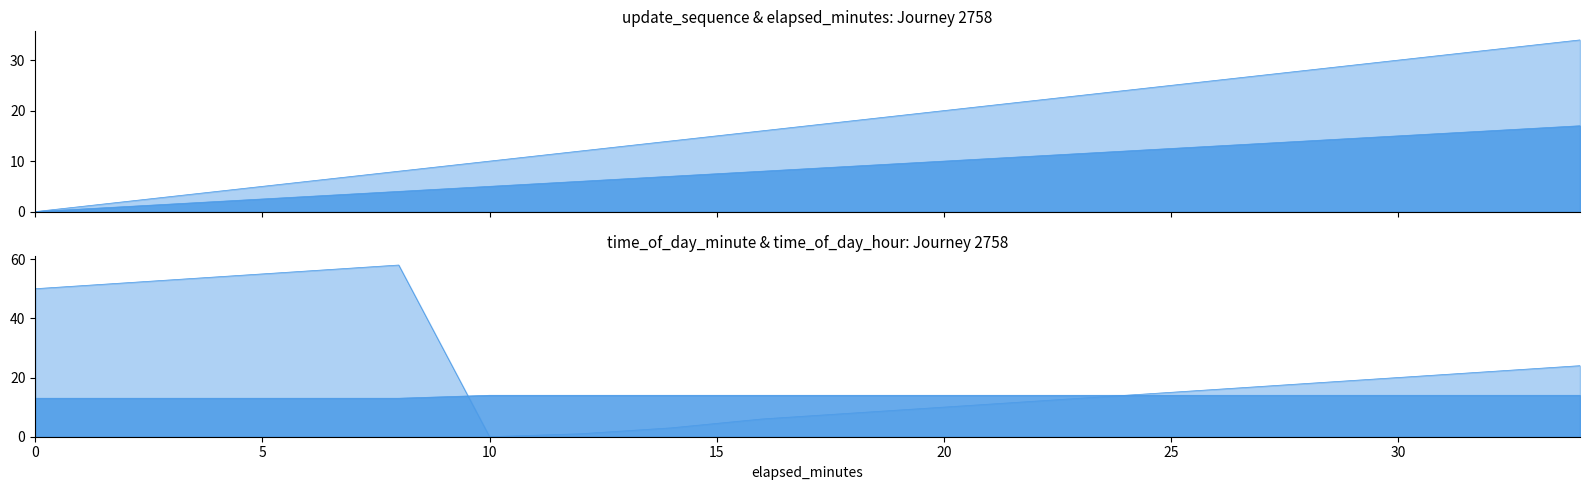

True or false: time_of_day_minute has more than 1 points higher than both neighbors.

False